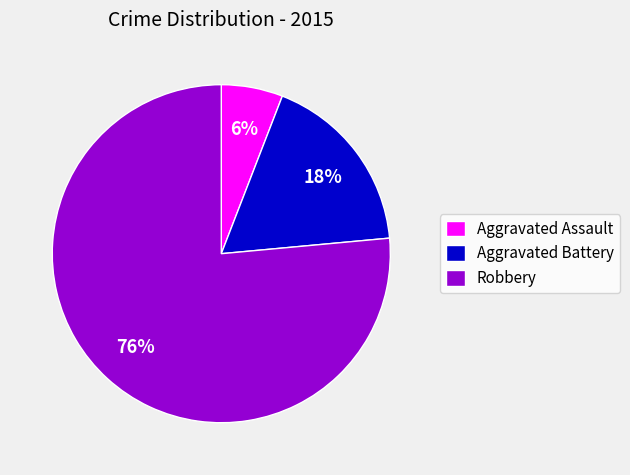

To the nearest percent, what percentage of the pie is Robbery?

76%